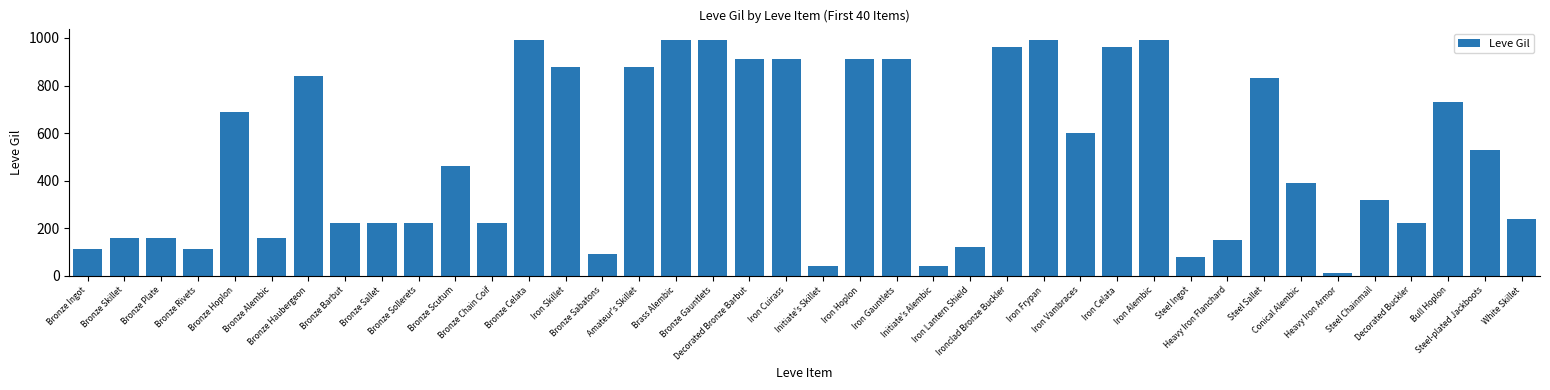

At which label does the data first exceed 460?

Bronze Hoplon